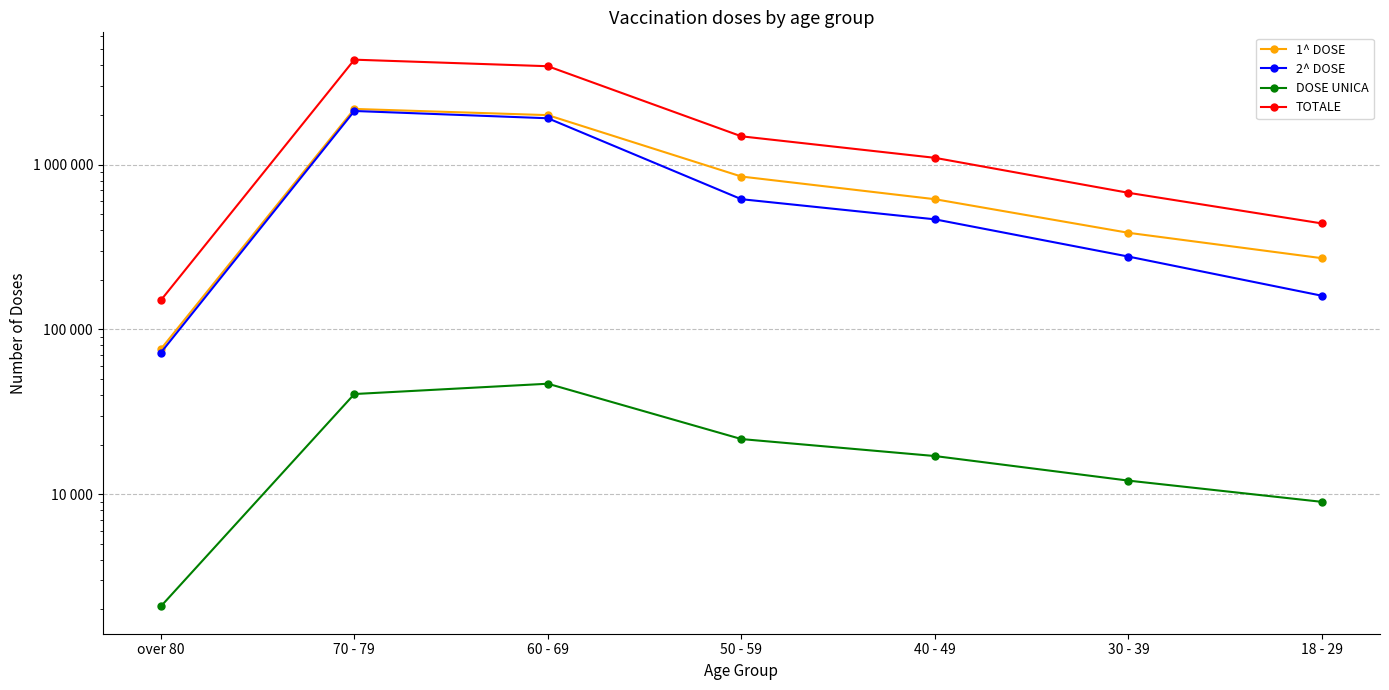

Reading left to right, transcribe all the data shown in this chart.

1^ DOSE: 75926	2177051	1996178	846567	616789	385659	270505
2^ DOSE: 72248	2115498	1910951	616778	465576	276678	160056
DOSE UNICA: 2086	40540	46819	21609	17046	12092	8987
TOTALE: 150260	4333089	3953948	1484954	1099411	674429	439548